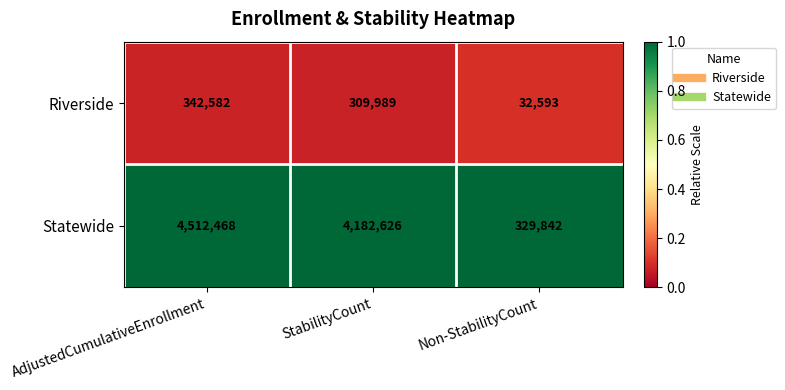

How many data points does each series have?

3